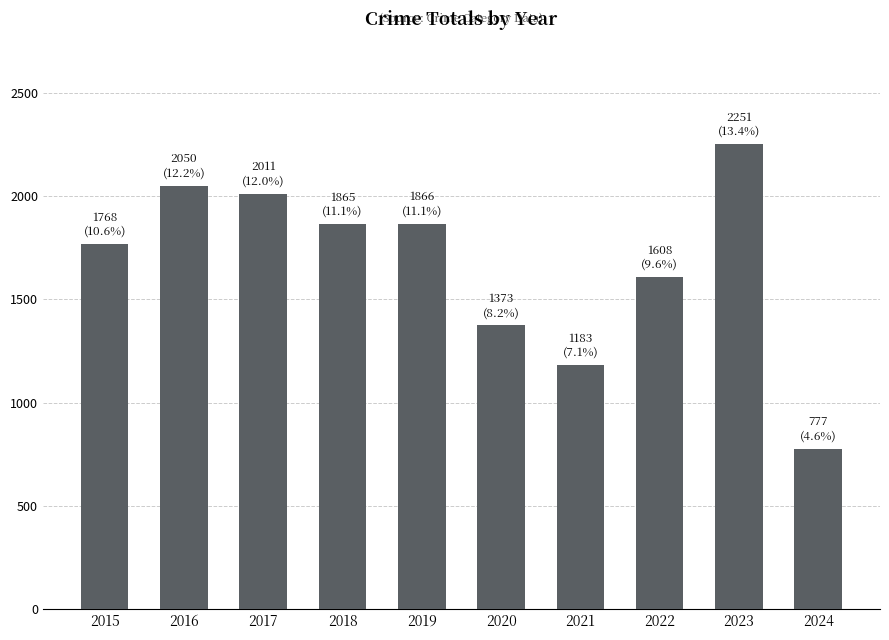

What is the change in value from 2015 to 2023?

+483